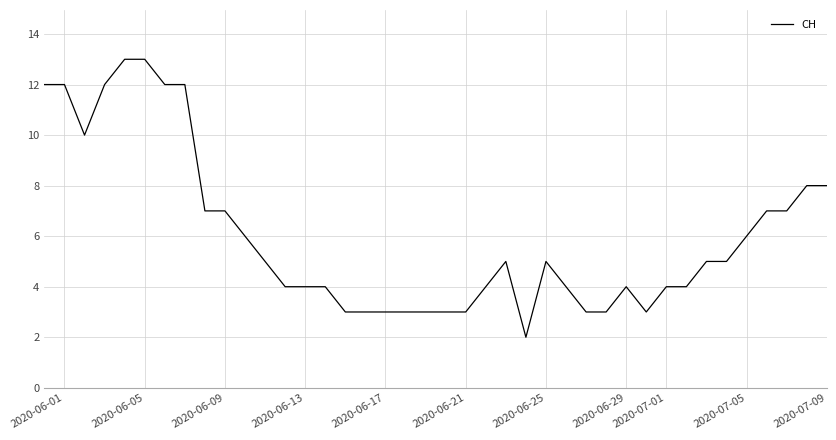

What is the difference between the maximum and minimum values?

11